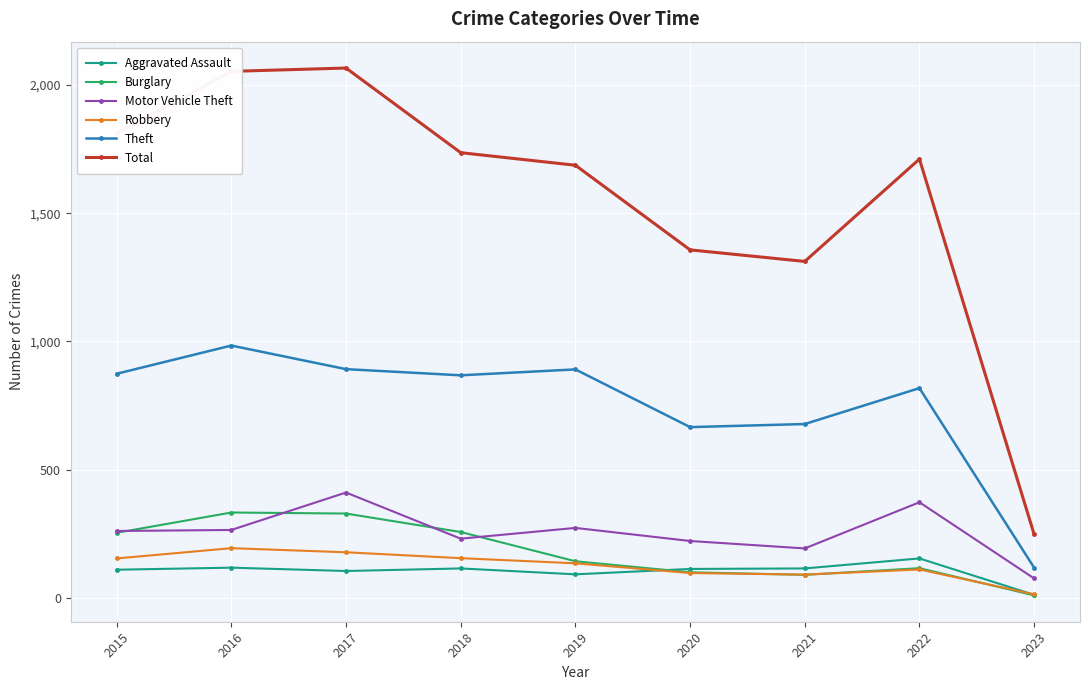

The Robbery series shows 14 at 2023. True or false?

True